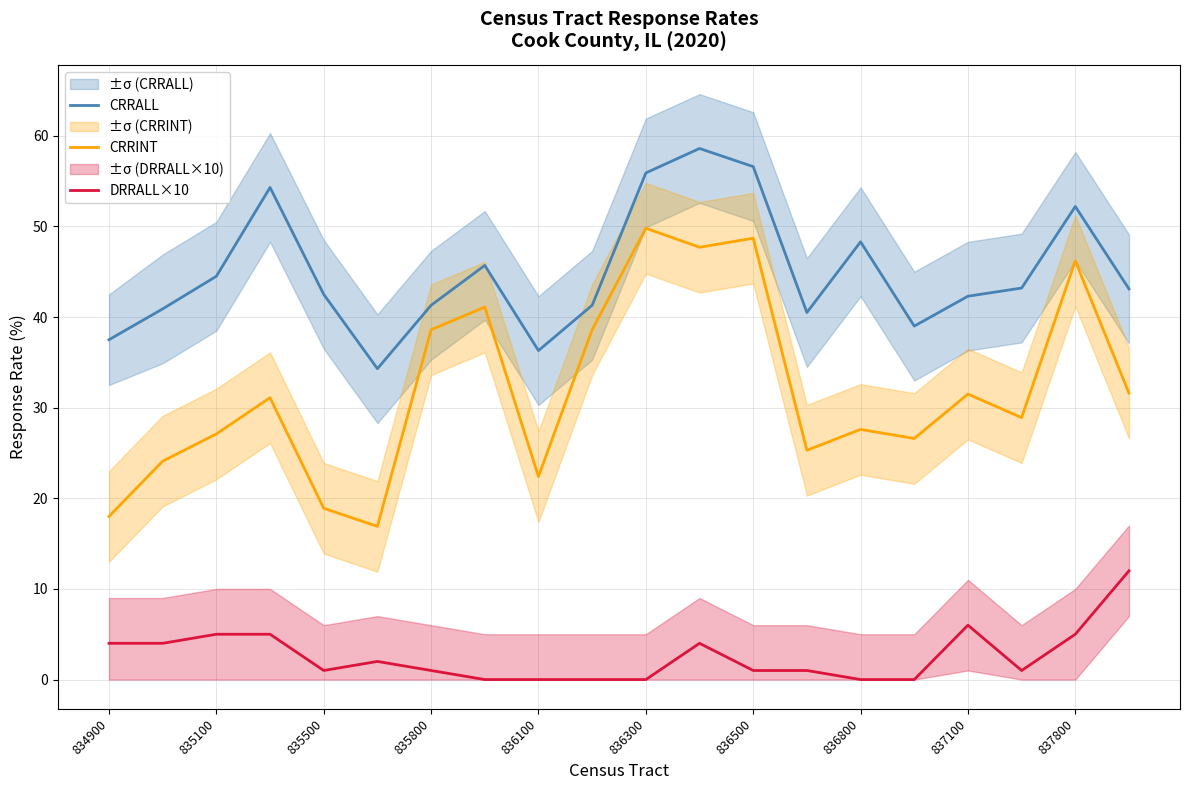

Which series has the largest range (max minus min)?

CRRINT